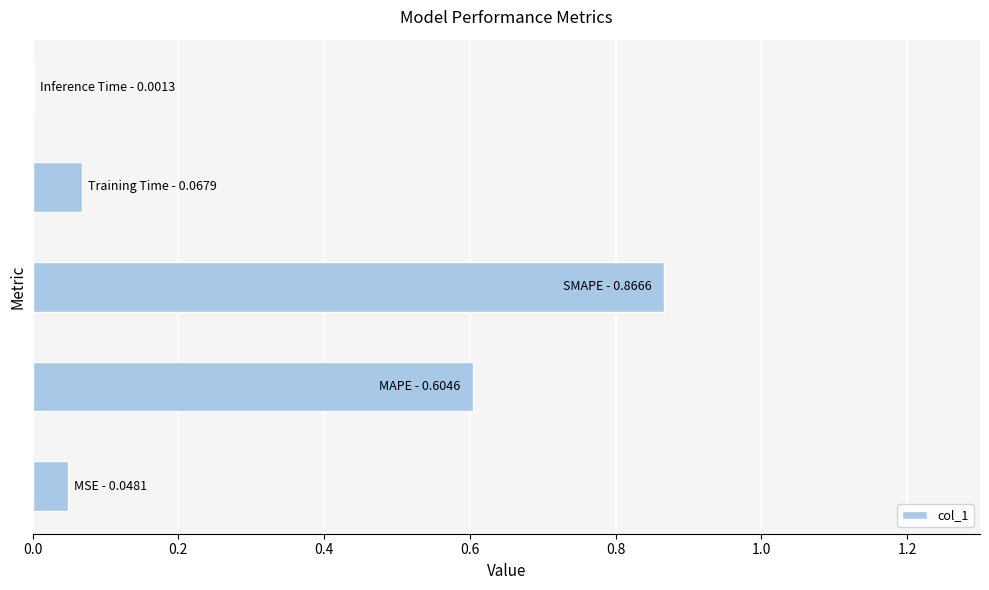

What is the sum of all values?

1.6